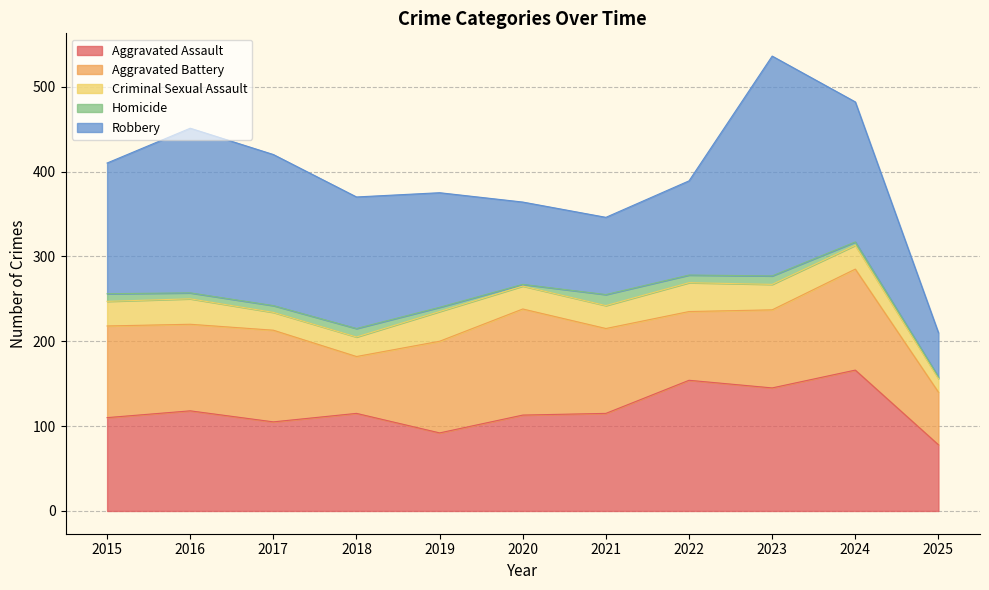

What is the value of the Aggravated Battery point at the 2nd from the left?

102